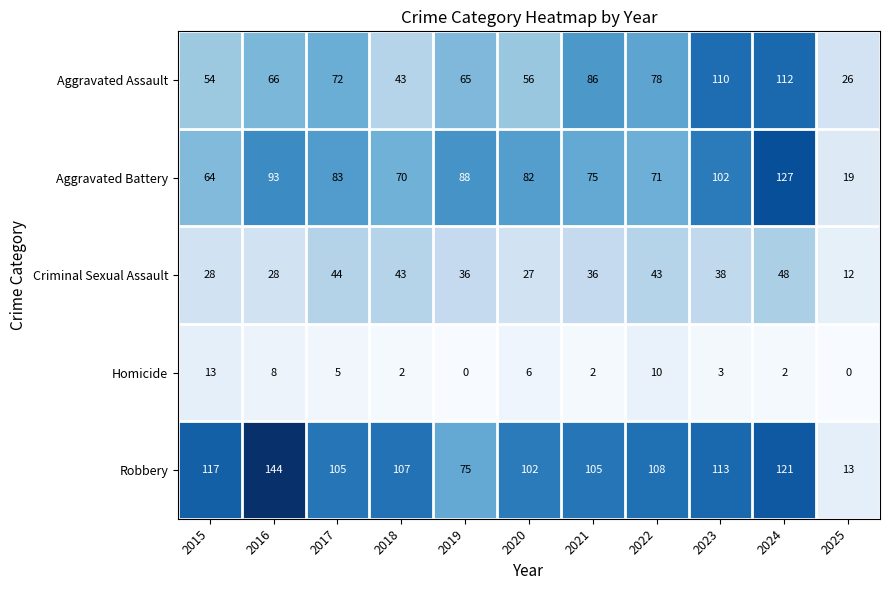

Is the value of Homicide at 2015 greater than the value of Aggravated Battery at 2020?

No